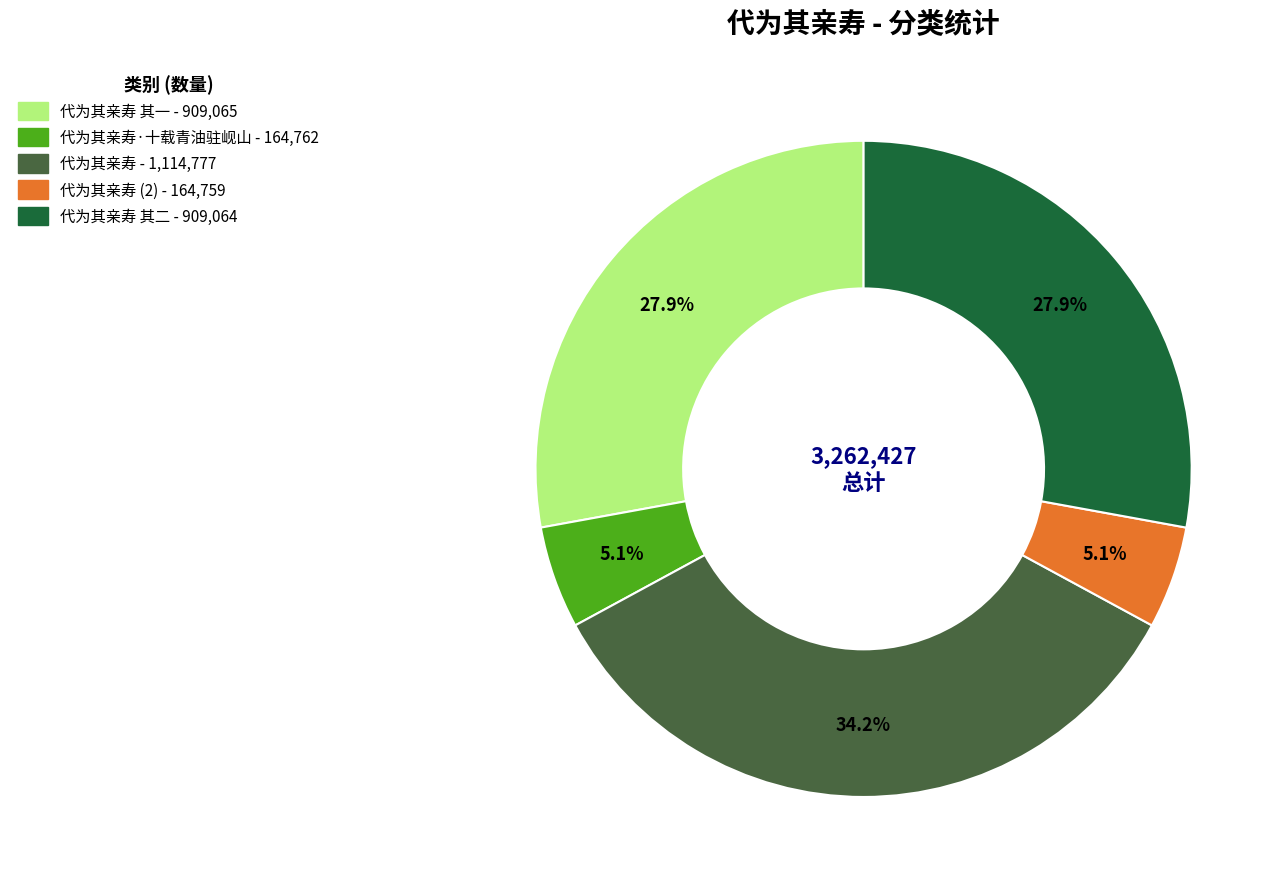

Count the number of slices in the pie.

5